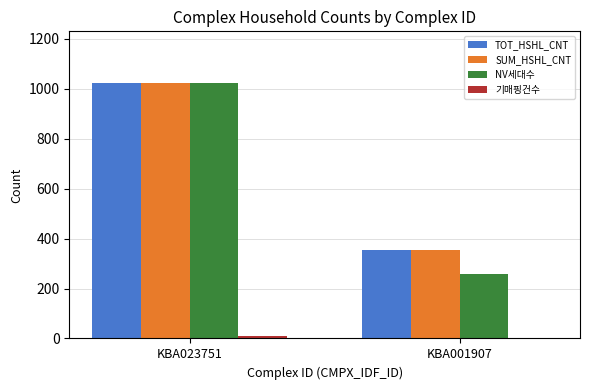

At which category is the sum across all series the highest?

KBA023751